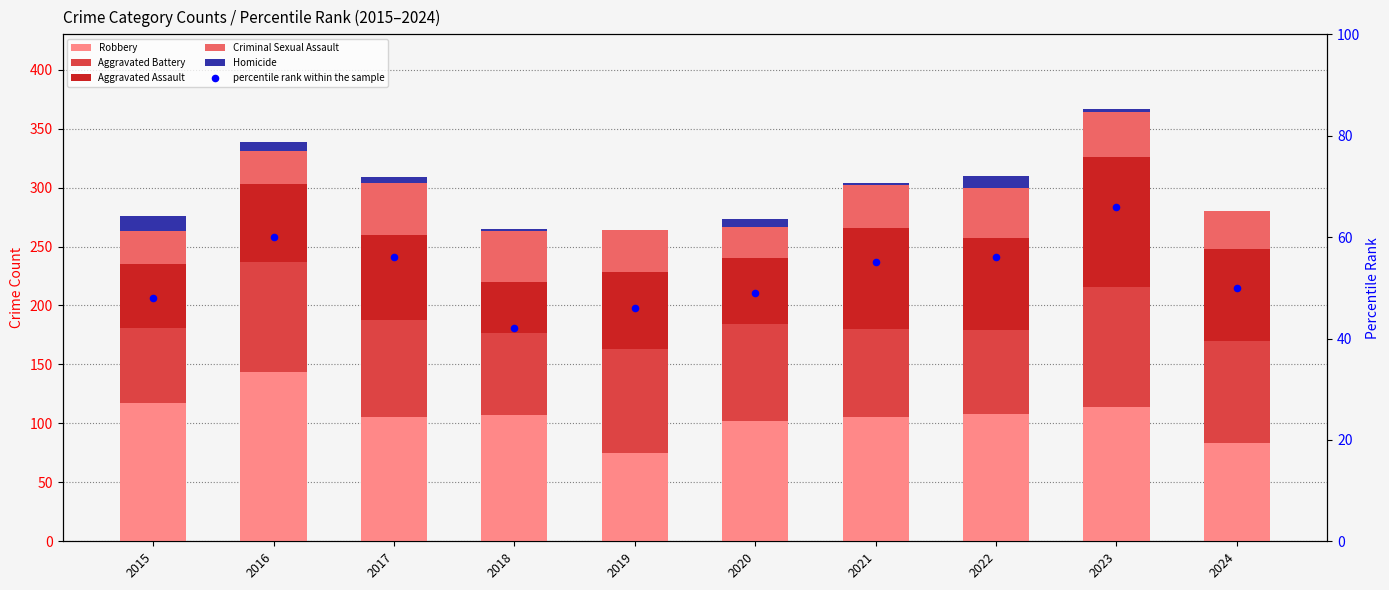

At which category is the sum across all series the highest?

2023